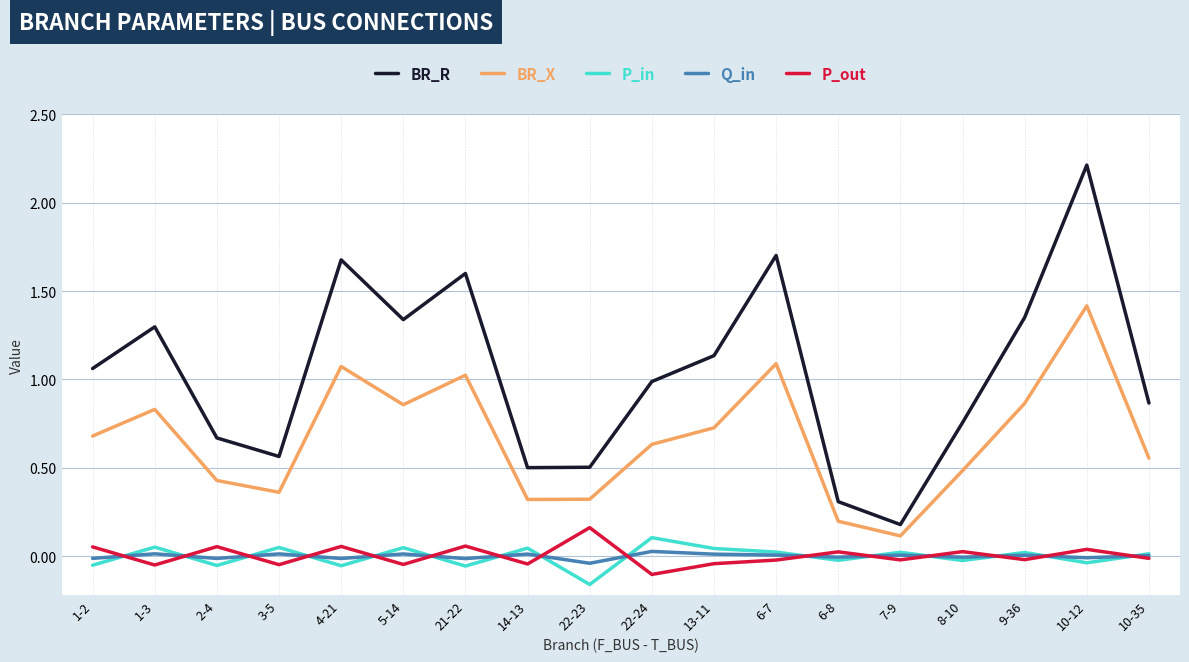

The BR_X series shows 1.8 at 6-7. True or false?

False